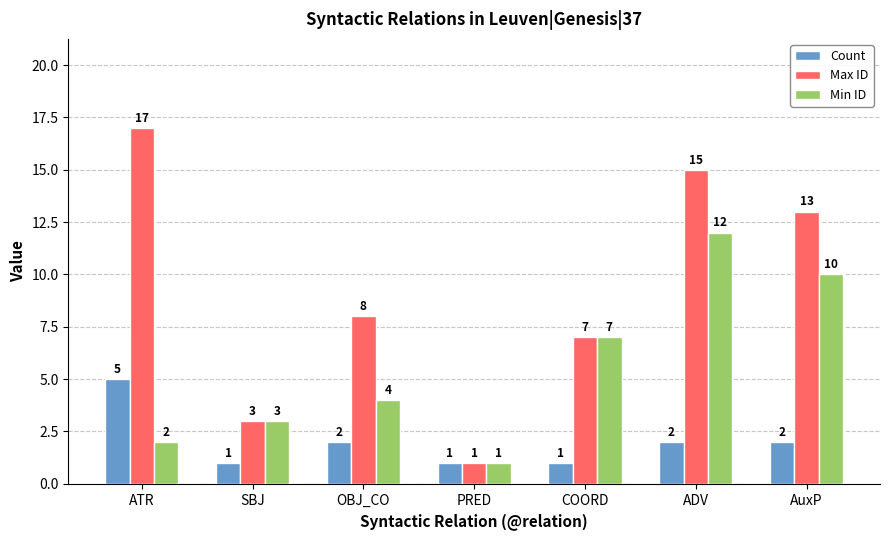

Reading right to left, what are all the values shown in this chart?

Count: AuxP=2	ADV=2	COORD=1	PRED=1	OBJ_CO=2	SBJ=1	ATR=5
Max ID: AuxP=13	ADV=15	COORD=7	PRED=1	OBJ_CO=8	SBJ=3	ATR=17
Min ID: AuxP=10	ADV=12	COORD=7	PRED=1	OBJ_CO=4	SBJ=3	ATR=2